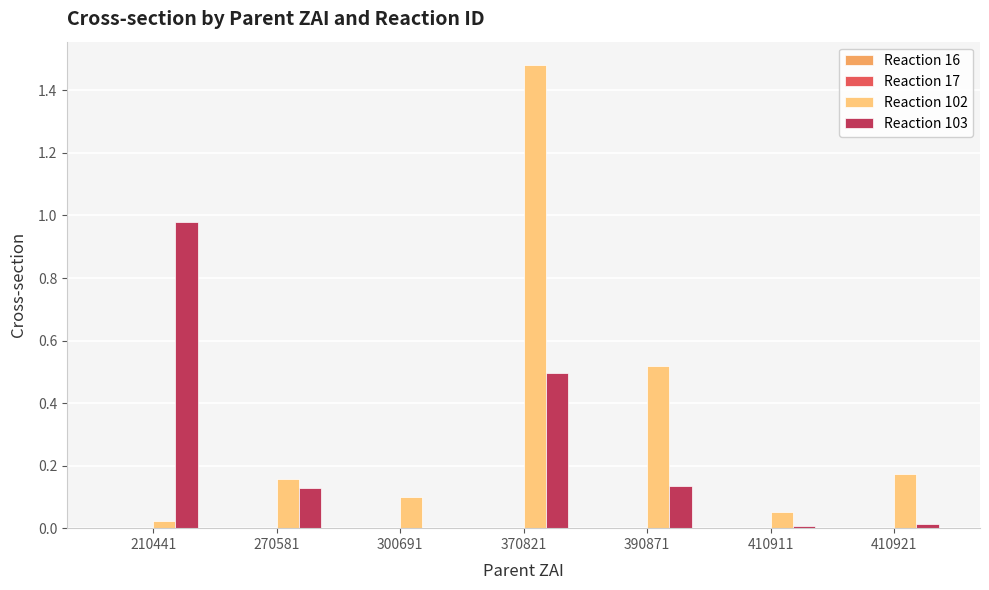

Which series has the largest total across all categories?

Reaction 102